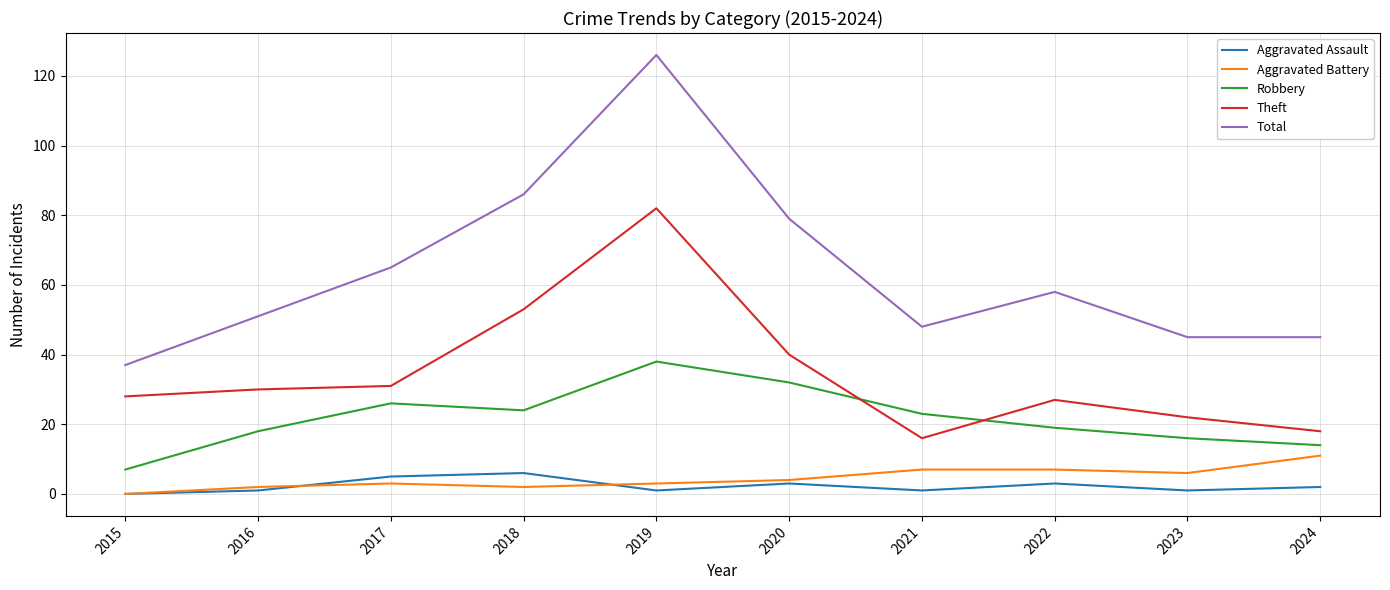

True or false: Theft and Aggravated Assault cross at least once.

False